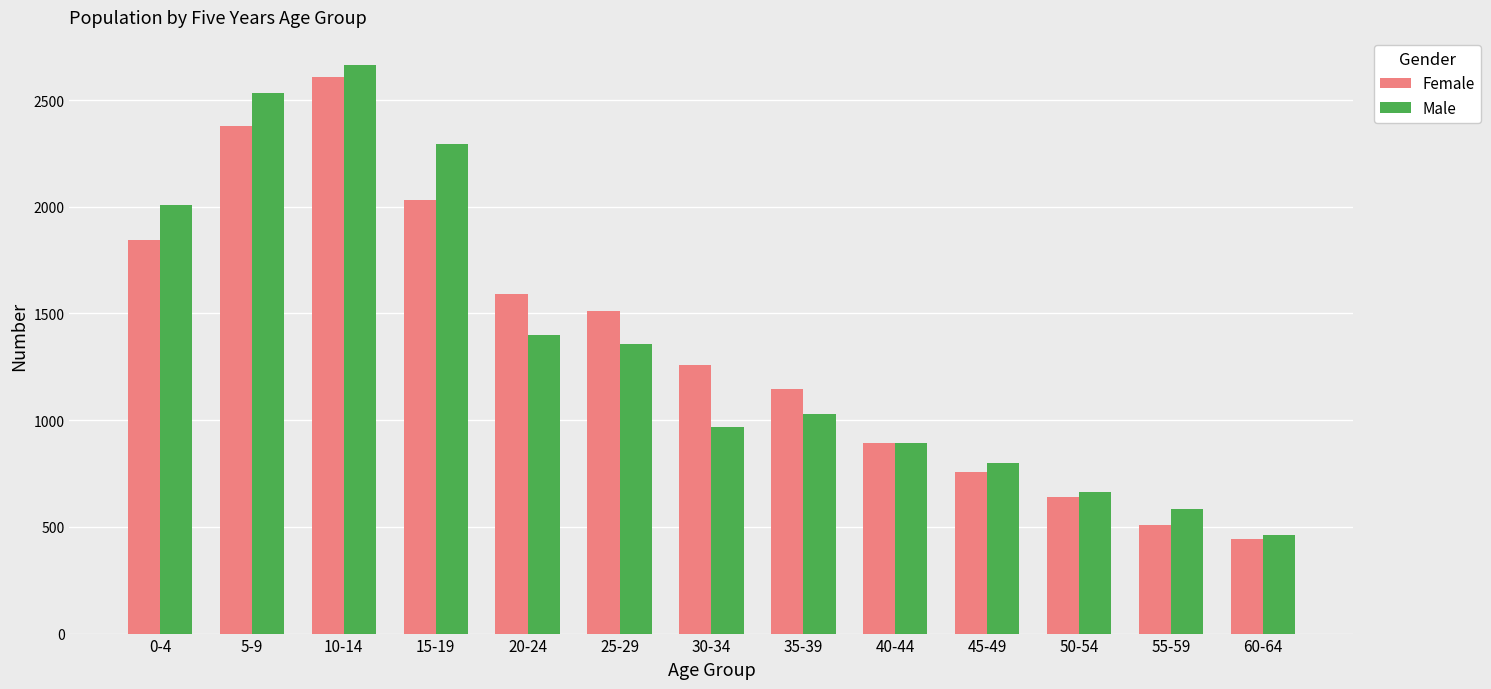

What is the minimum value for Male?

463